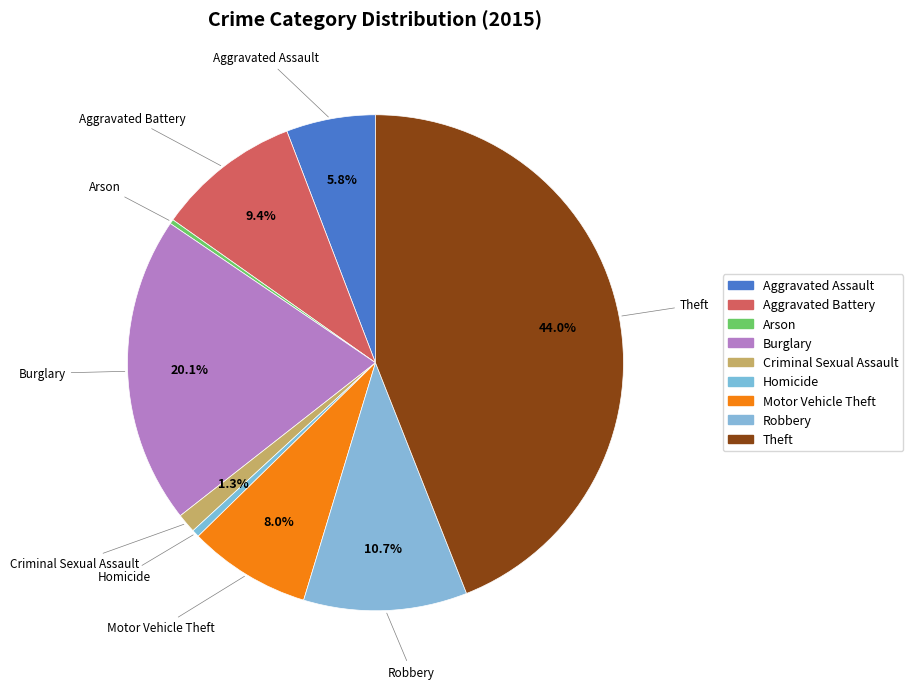

Is it true that Homicide is 14% of the pie?

False